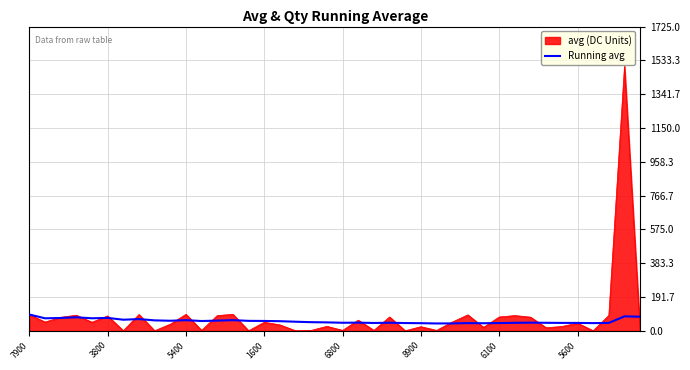

Which series has the largest range (max minus min)?

avg (DC Units)